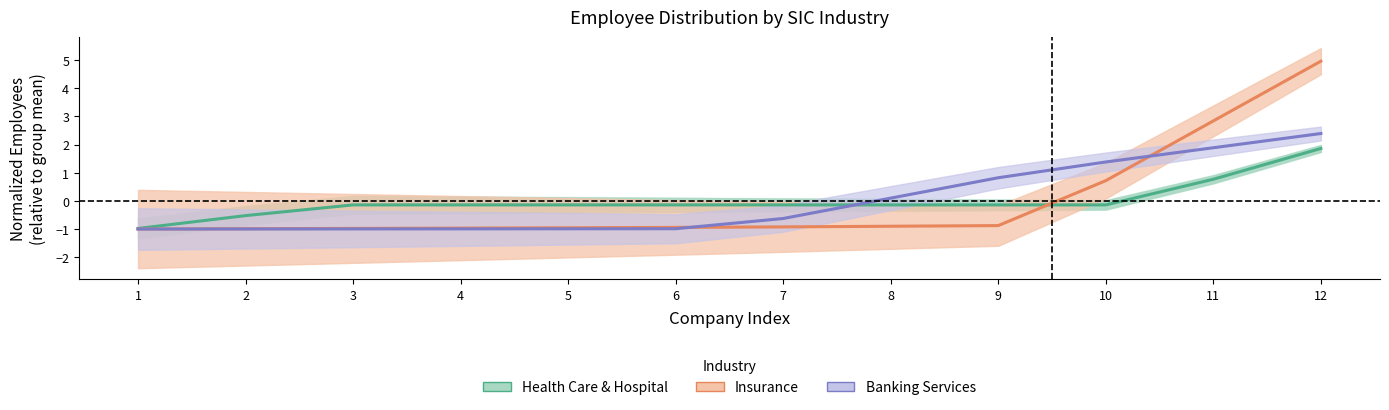

Is it true that Insurance equals 2.0 at 11?

False